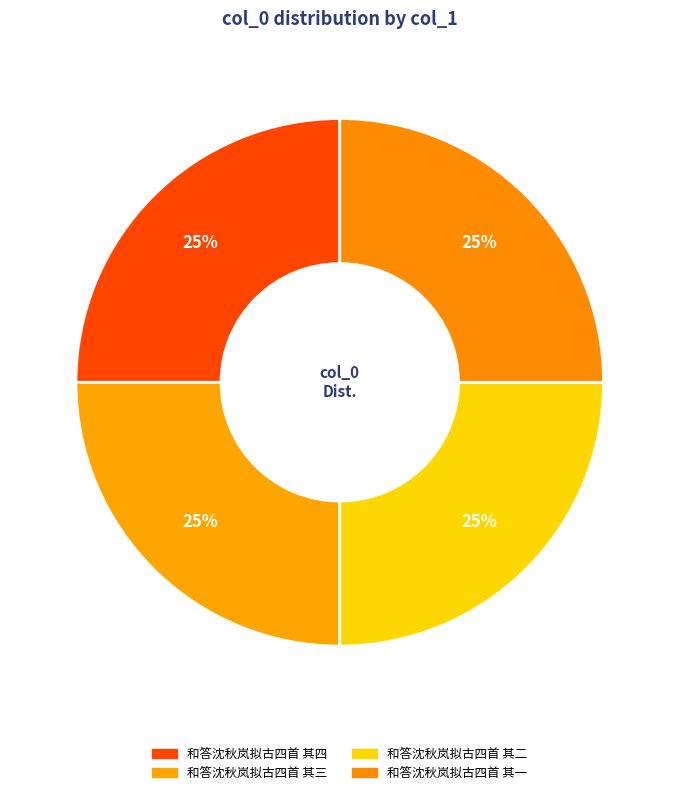

How many slices are in this pie chart?

4